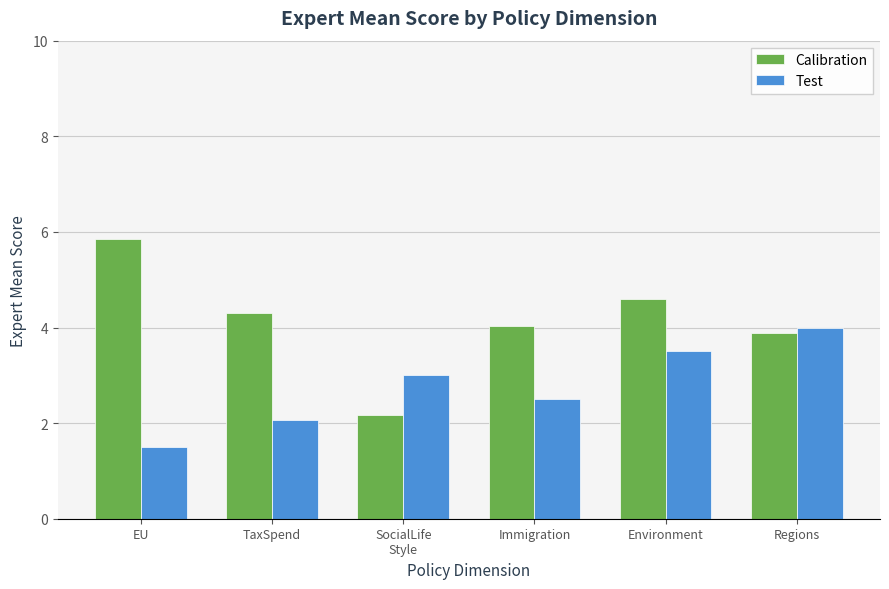

List the series in order of their overall mean, highest first.

Calibration, Test